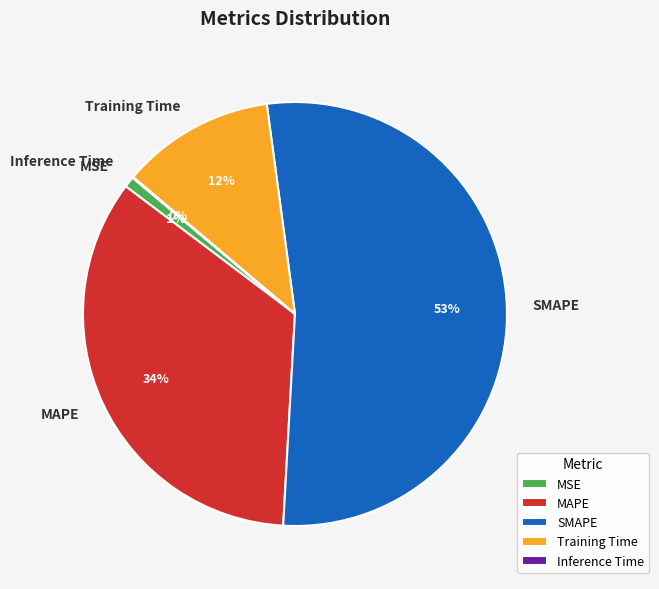

What percentage is the Training Time slice, to the nearest percent?

12%